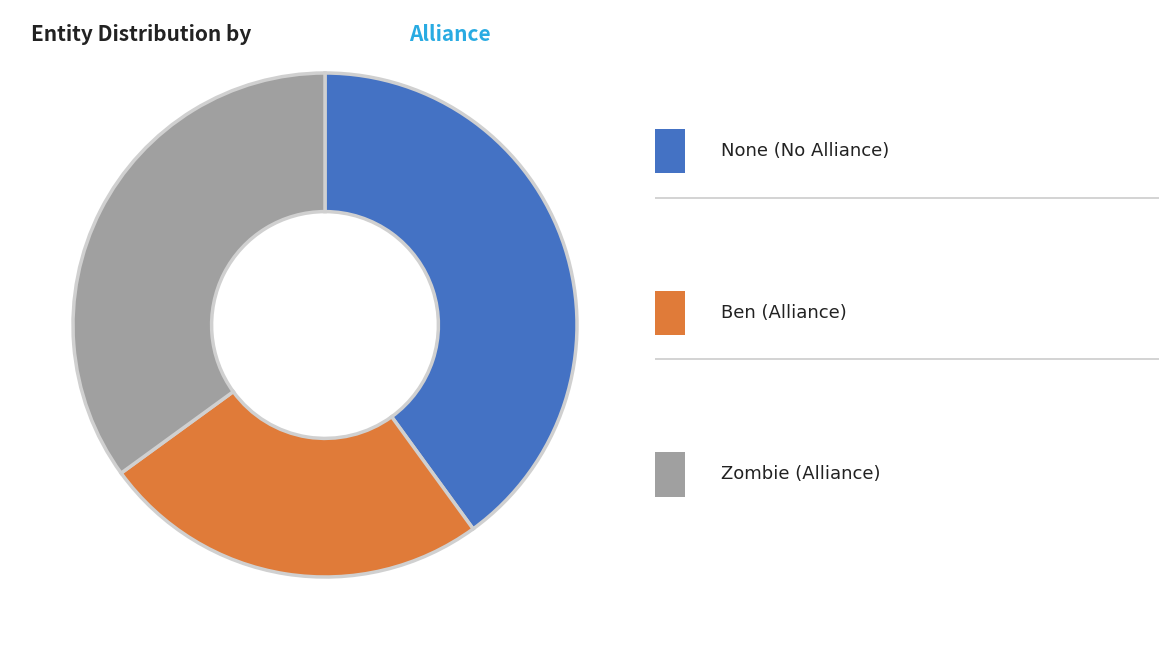

Is there a majority slice in this chart?

No